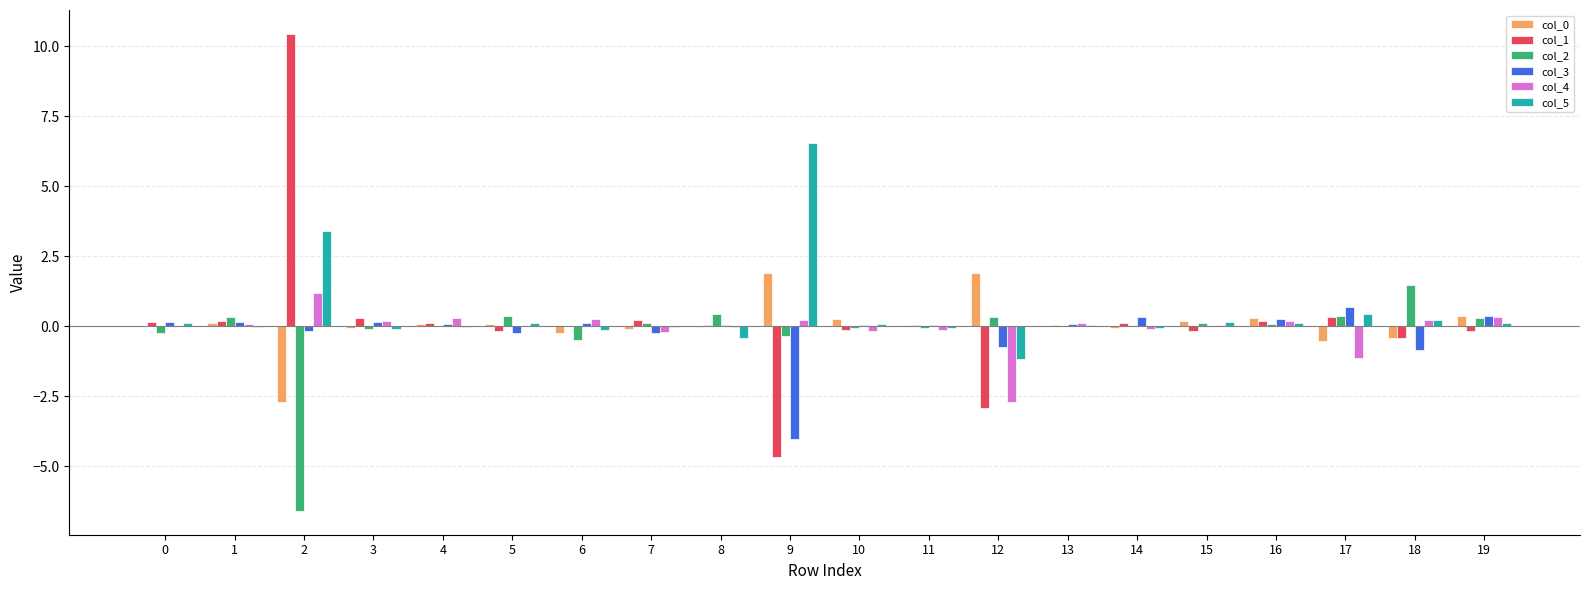

True or false: col_2 has a value of -0.1 at 10.

True